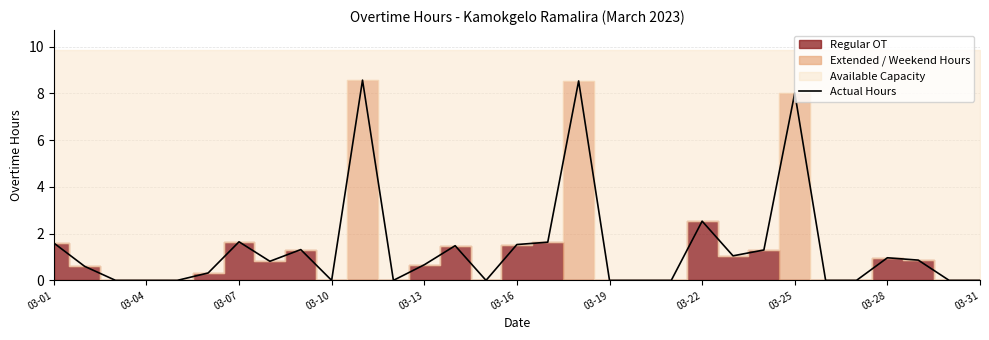

The value of Actual Hours at 03-16 is 1.5. True or false?

True